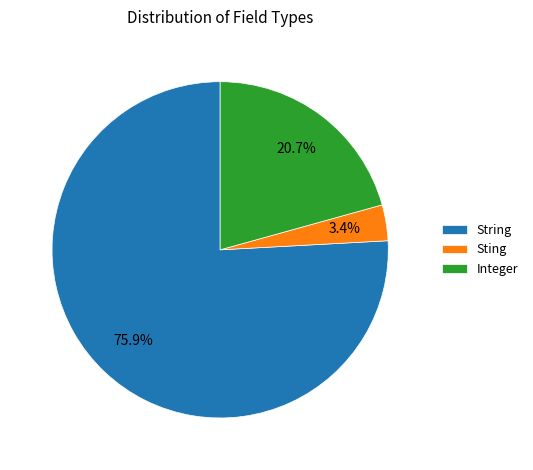

Approximately how many times larger is the value at Sting compared to String?

0.0